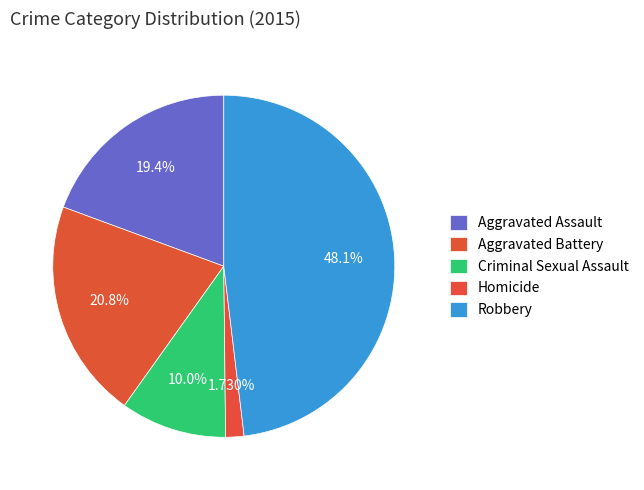

Is it true that Criminal Sexual Assault is 10% of the pie?

True